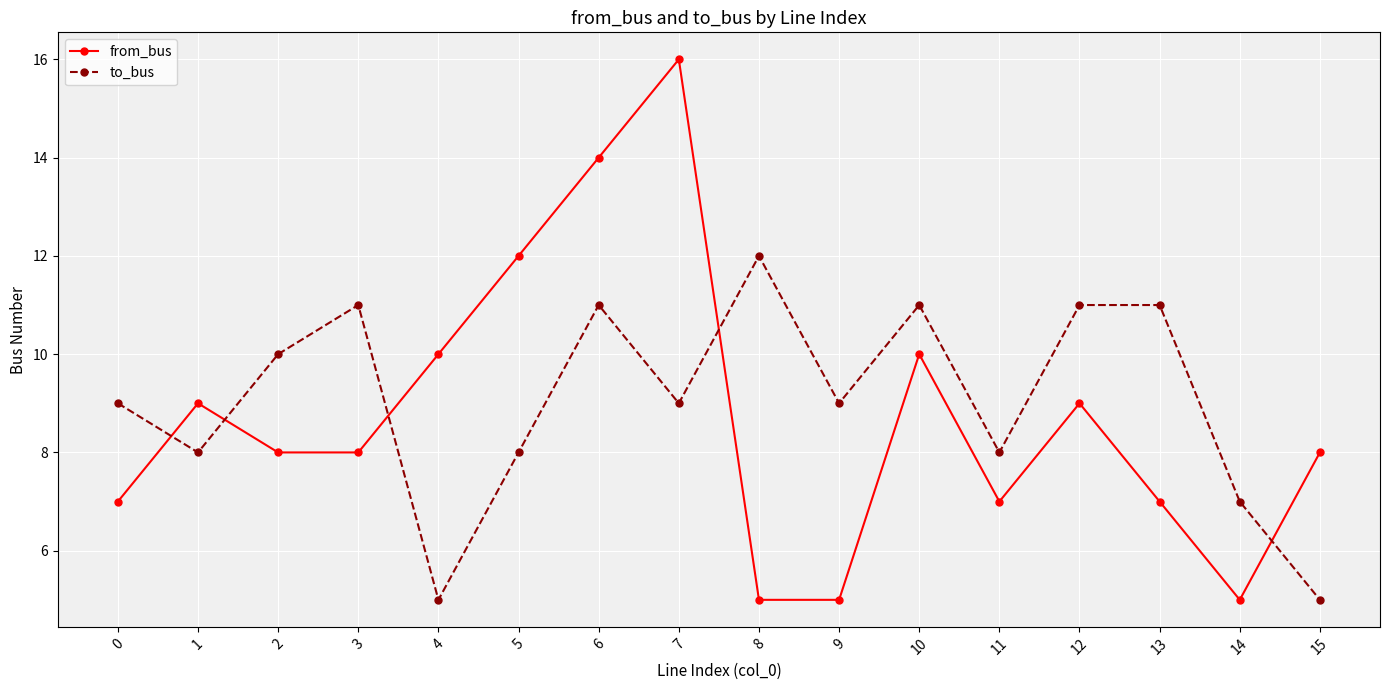

How many times do from_bus and to_bus cross each other?

5